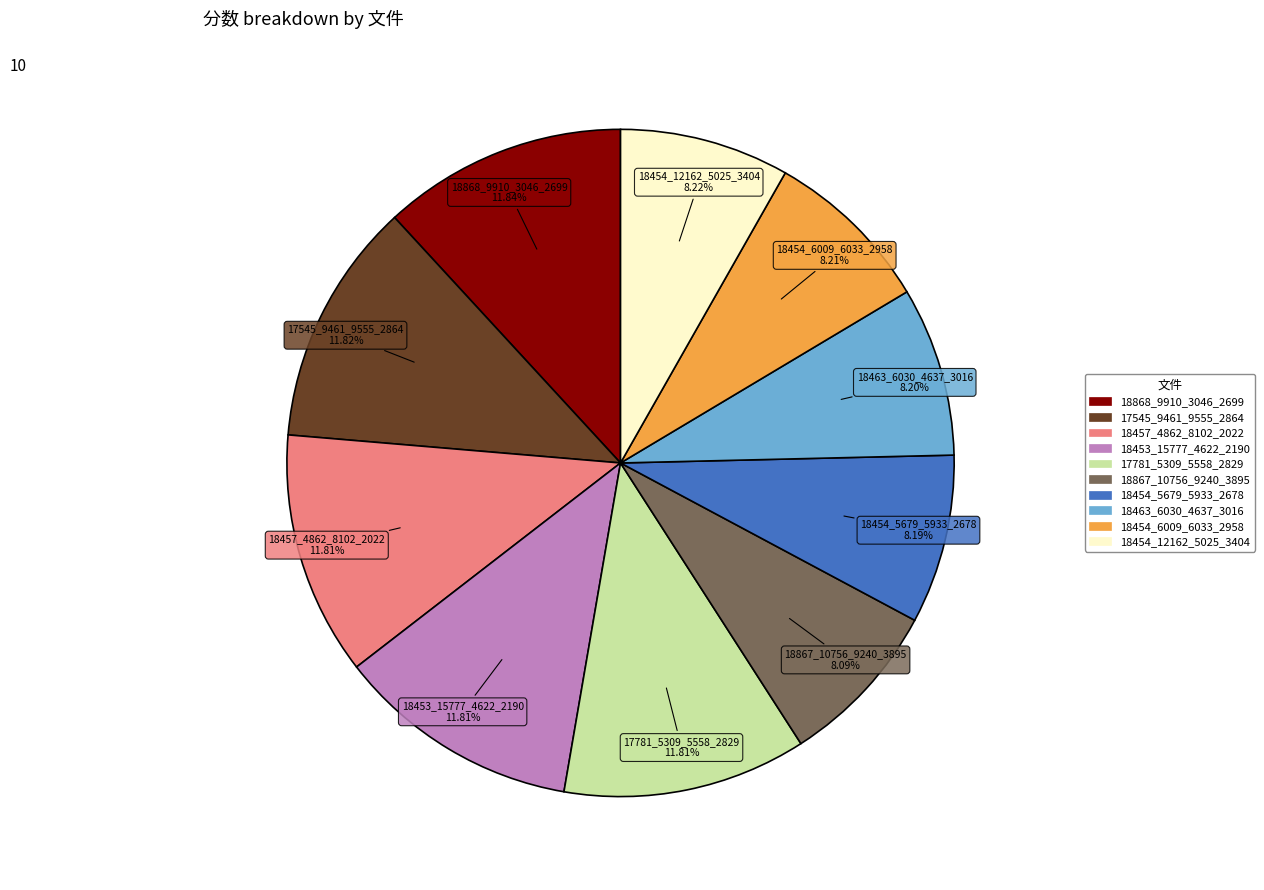

Do 17781_5309_5558_2829 and 18454_12162_5025_3404 together represent more than half of the pie?

No